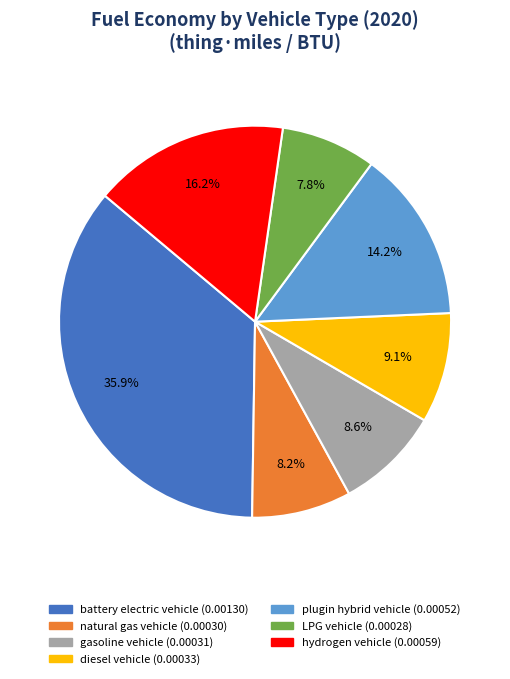

What is the largest slice in the pie chart?

battery electric vehicle